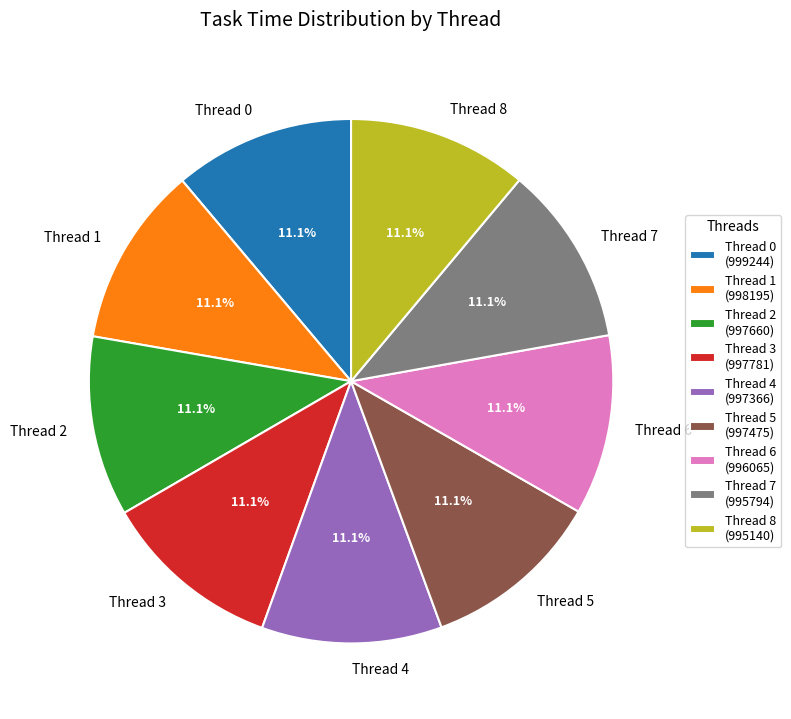

How many slices are in this pie chart?

9